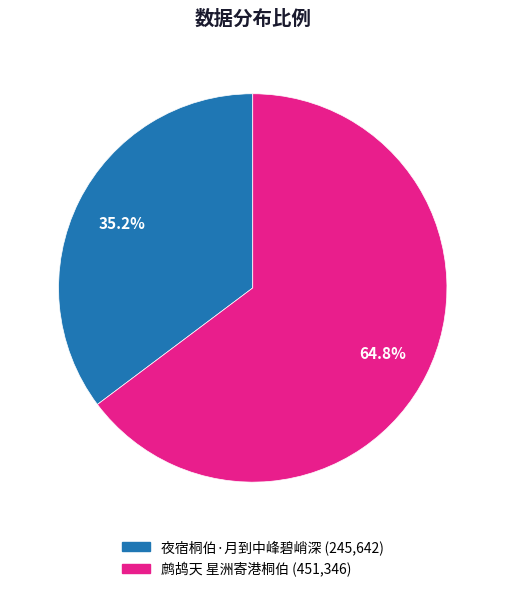

Which has a higher value, 夜宿桐伯·月到中峰碧峭深 or 鹧鸪天 星洲寄港桐伯?

鹧鸪天 星洲寄港桐伯